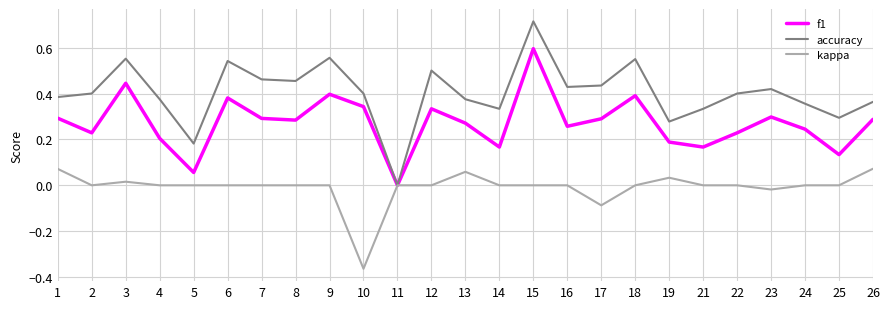

How many lines are shown in the chart?

3